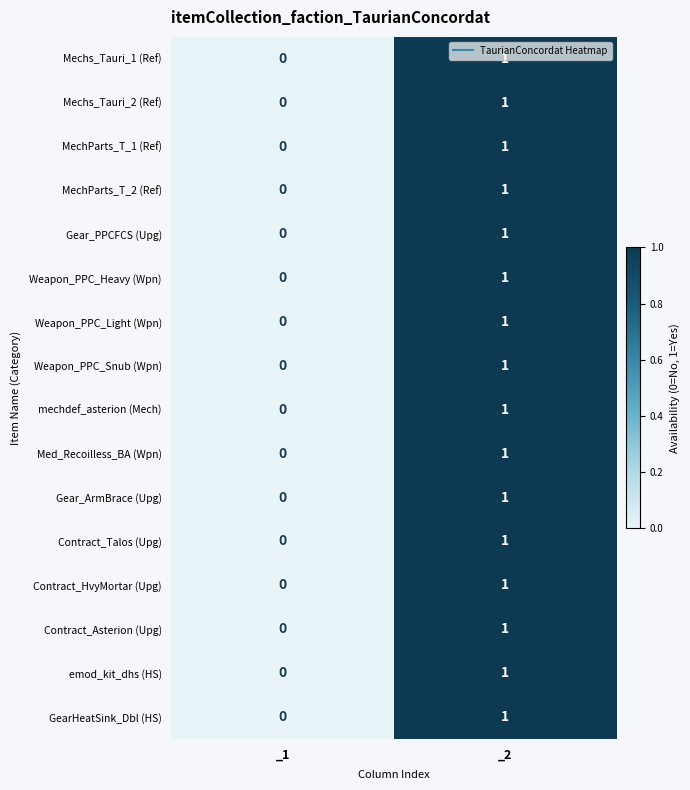

At which category does the chart reach its peak across all series?

_2